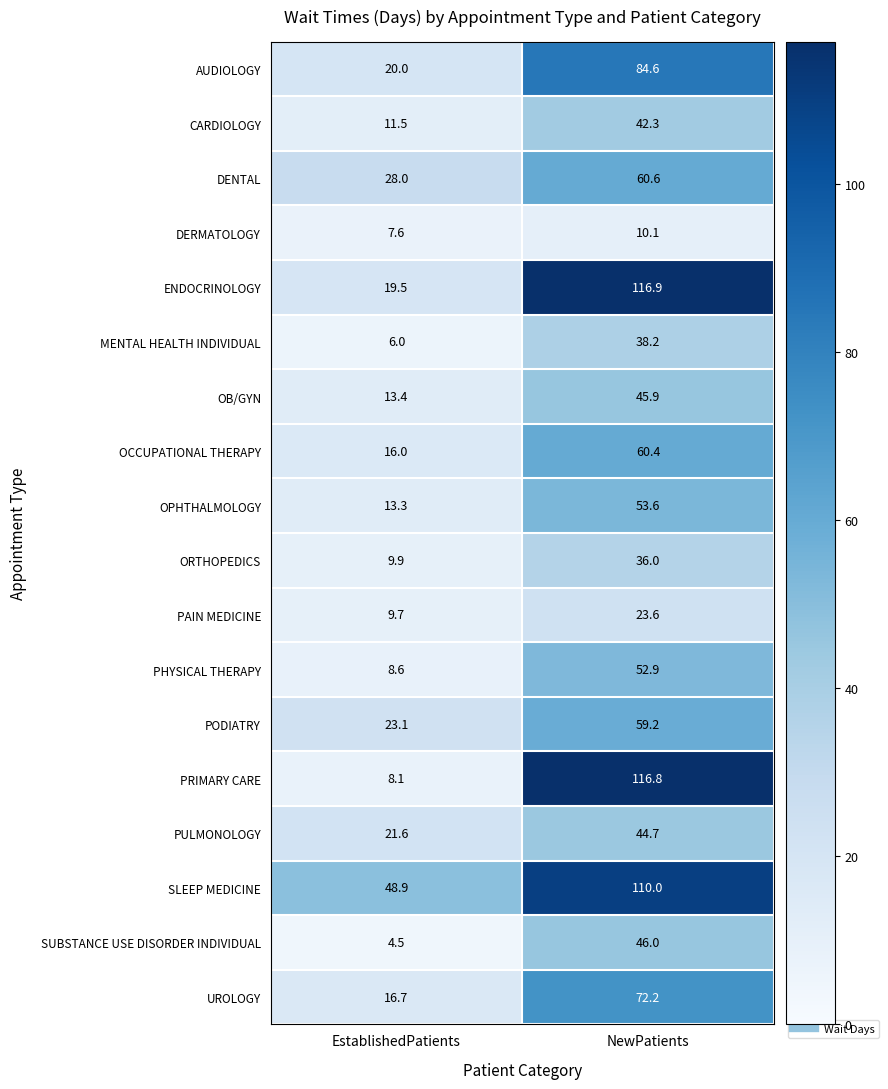

What is the sum of all UROLOGY values?

88.9